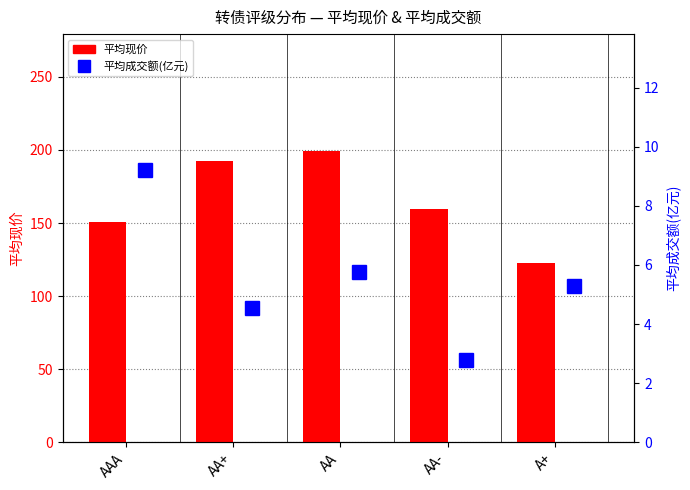

Does the chart contain stacked bars?

No